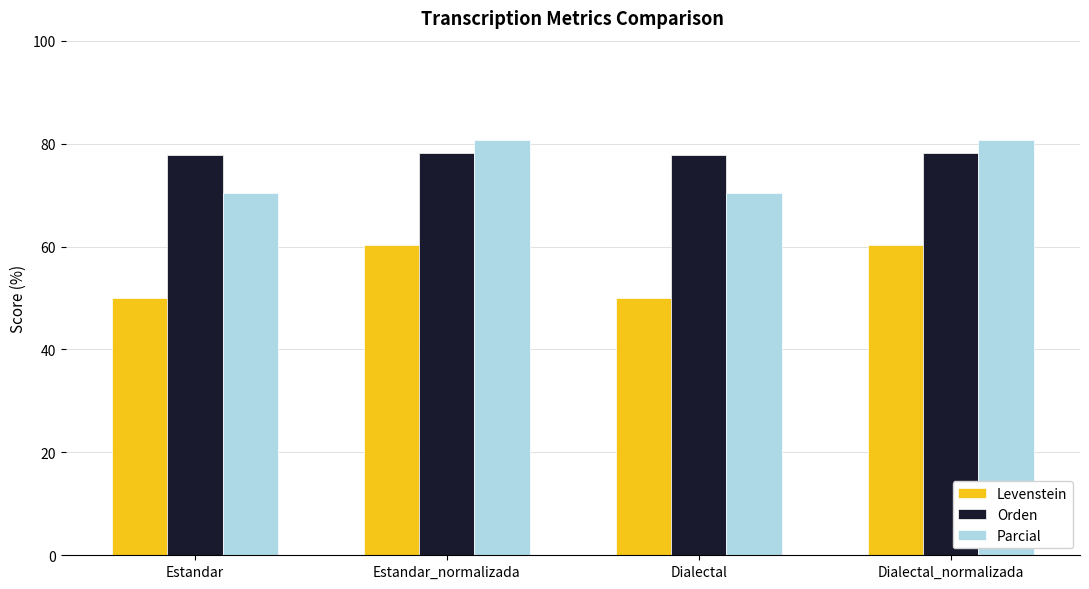

What is the approximate value of Orden at Dialectal_normalizada?

78.1